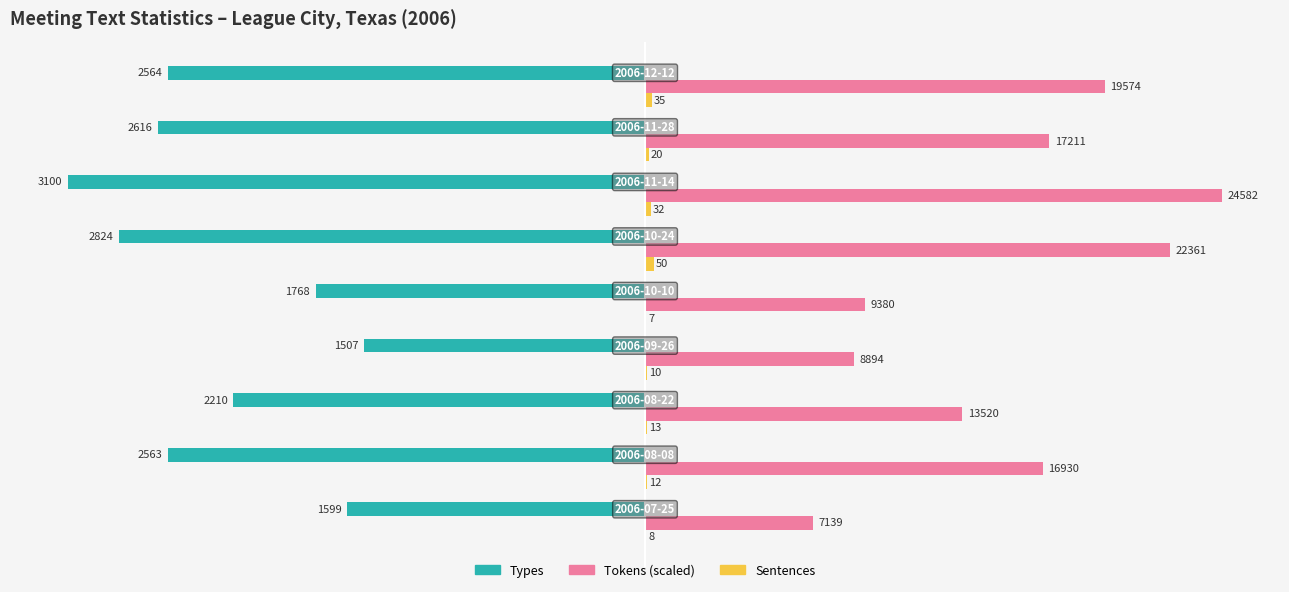

What is the sum of all Types values?

-20751.0